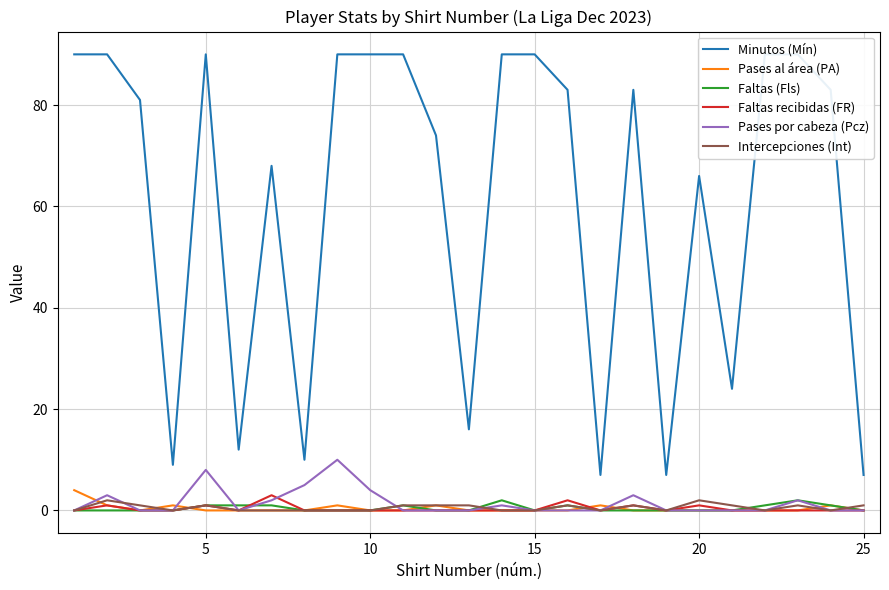

The value of Pases por cabeza (Pcz) at 15 is 0. True or false?

True